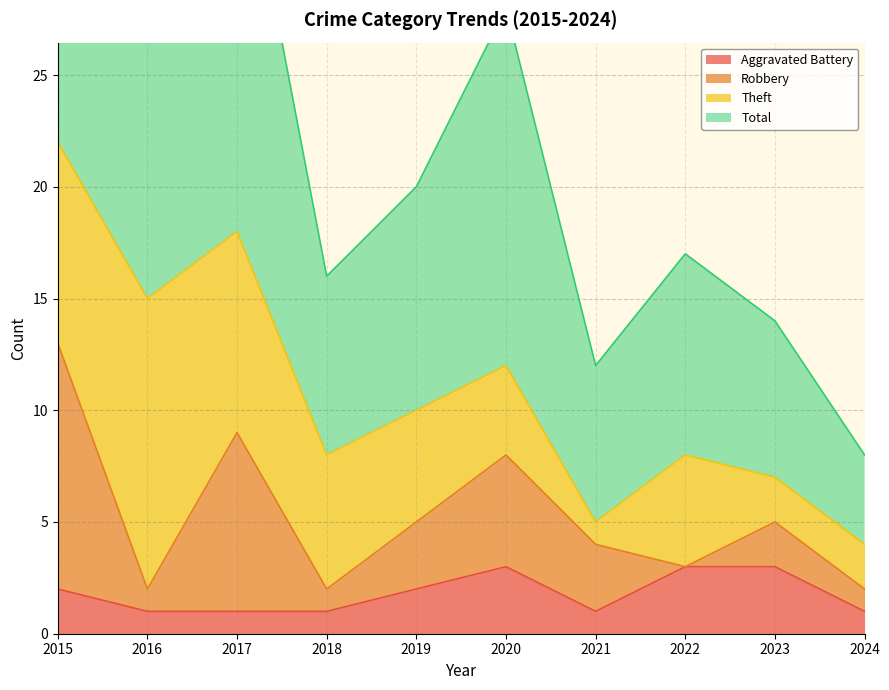

How many values in the Total series are below 20?

5